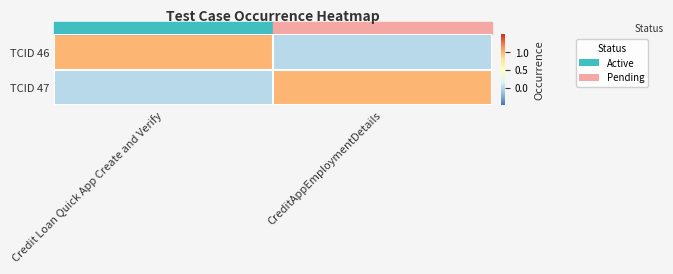

Reading left to right, what are all the values shown in this chart?

TCID 46: Credit Loan Quick App Create and Verify=1	CreditAppEmploymentDetails=0
TCID 47: Credit Loan Quick App Create and Verify=0	CreditAppEmploymentDetails=1